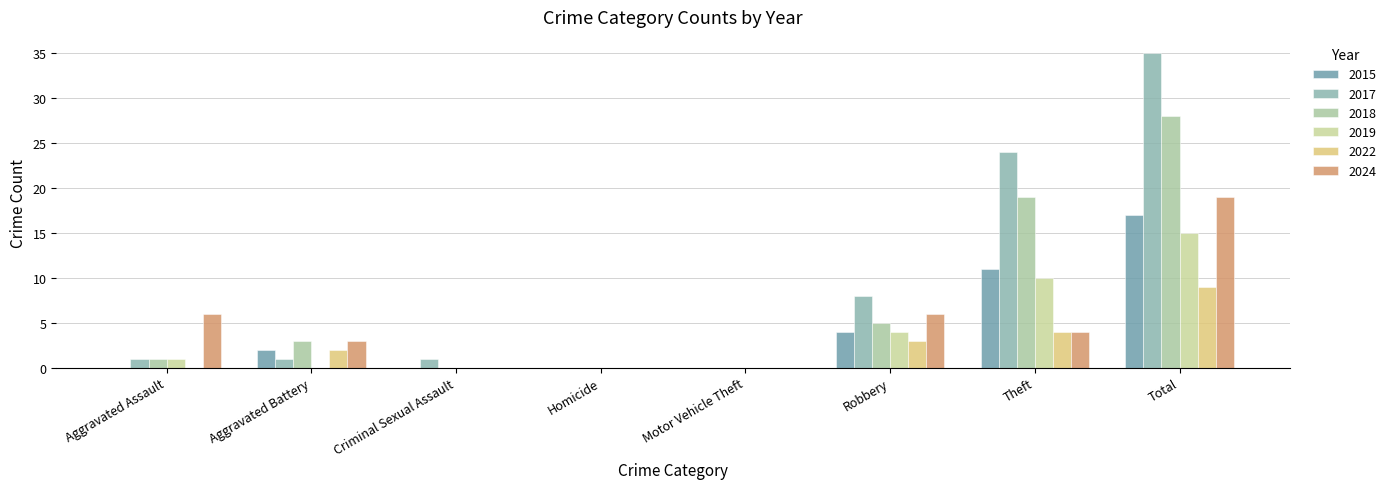

Which series has the largest total across all categories?

2017